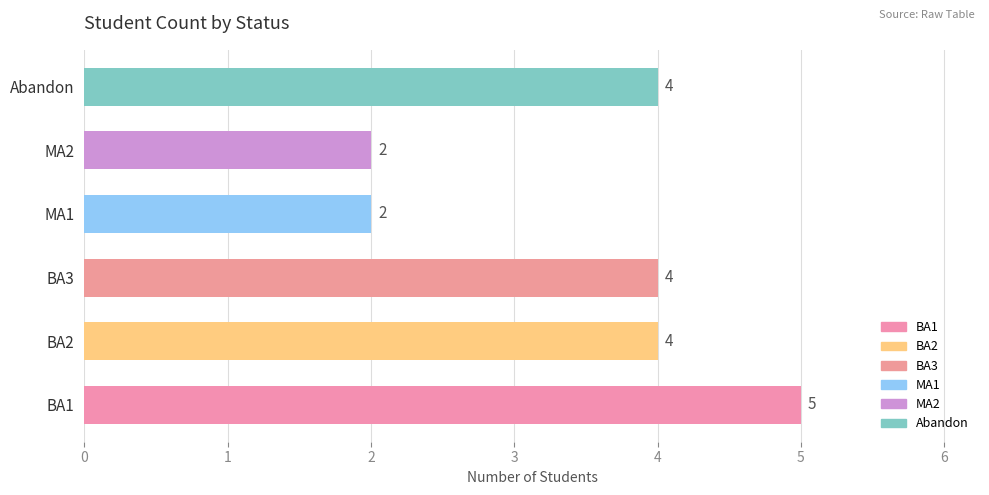

The chart shows a value of 4 at BA2. True or false?

True